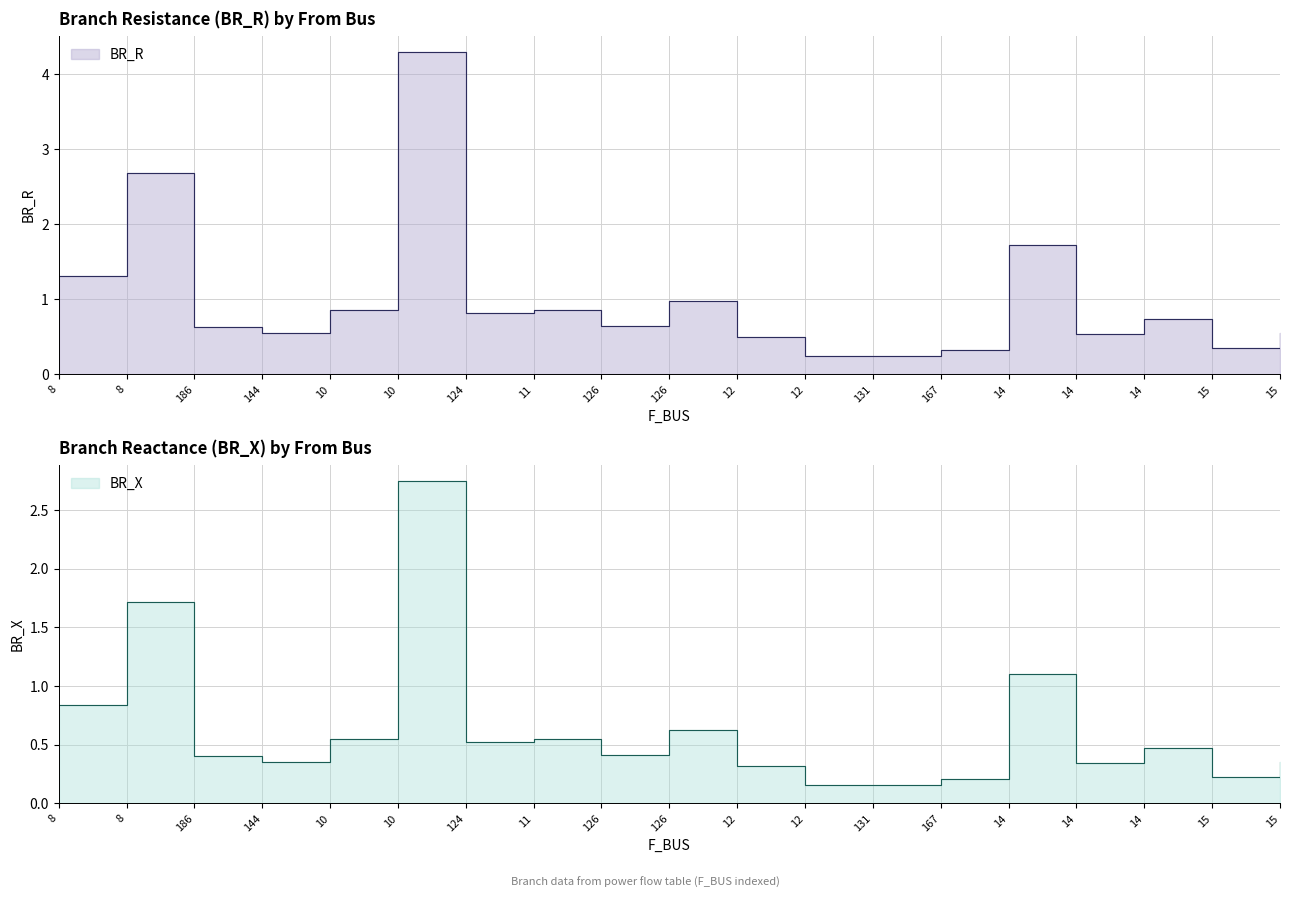

What is the label of the 4th point from the left?

144